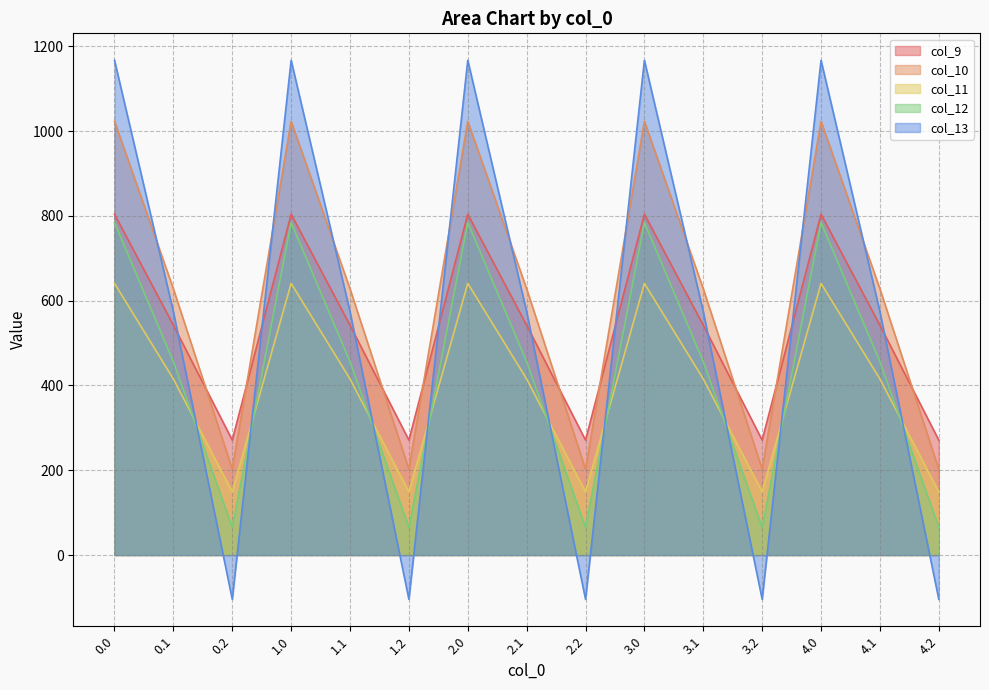

Reading left to right, transcribe all the data shown in this chart.

col_9: 804.0	542.1	271.1	804.0	542.1	271.1	804.0	542.1	271.1	804.0	542.1	271.1	804.0	542.1	271.1
col_10: 1023.2	628.1	202.5	1023.2	628.1	202.5	1023.2	628.1	202.5	1023.2	628.1	202.5	1023.2	628.1	202.5
col_11: 640.9	415.4	149.1	640.9	415.4	149.1	640.9	415.4	149.1	640.9	415.4	149.1	640.9	415.4	149.1
col_12: 784.4	456.1	65.2	784.4	456.1	65.2	784.4	456.1	65.2	784.4	456.1	65.2	784.4	456.1	65.2
col_13: 1167.2	574.0	-104.4	1167.2	574.0	-104.4	1167.2	574.0	-104.4	1167.2	574.0	-104.4	1167.2	574.0	-104.4